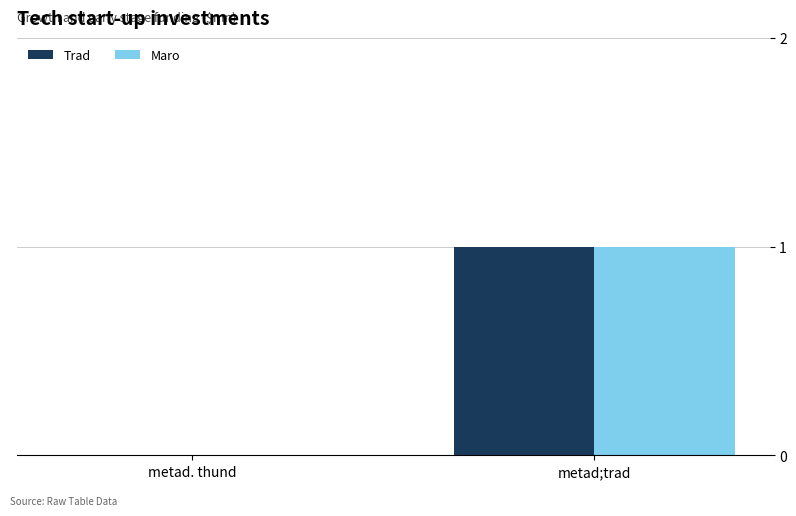

Reading left to right, extract all data points from this chart.

Trad: 0	1
Maro: 0	1